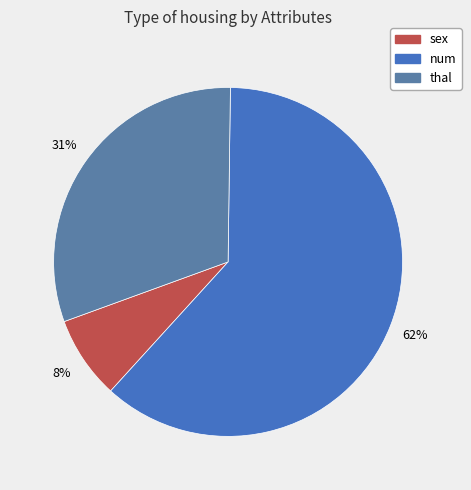

Is it true that sex is 8% of the pie?

True